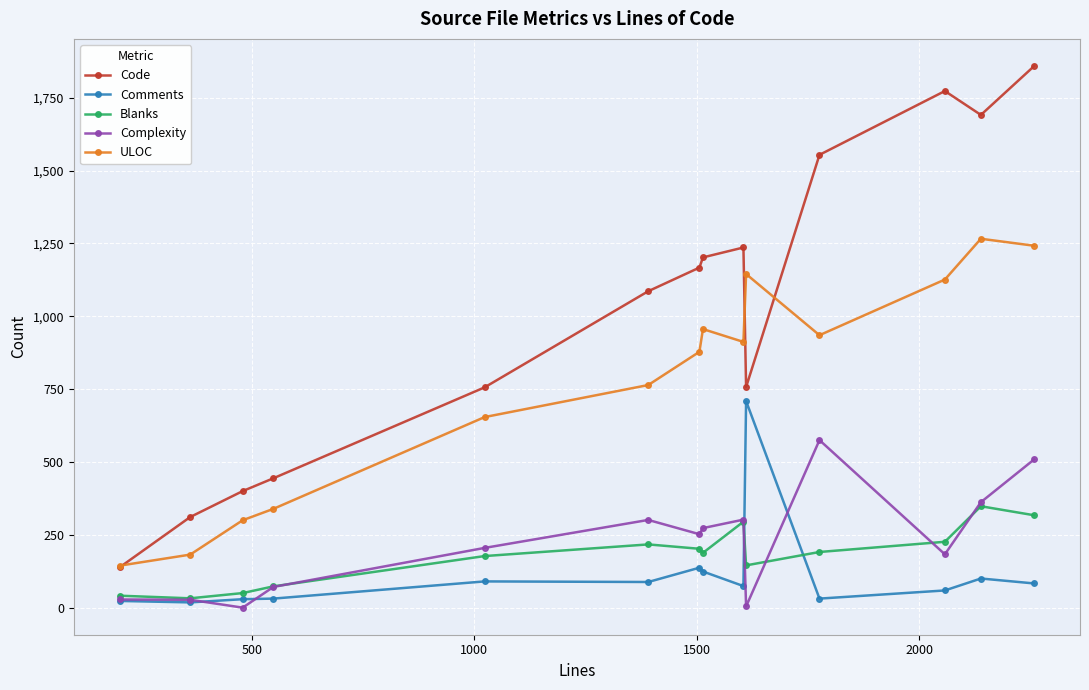

Which series has the largest total across all categories?

Code